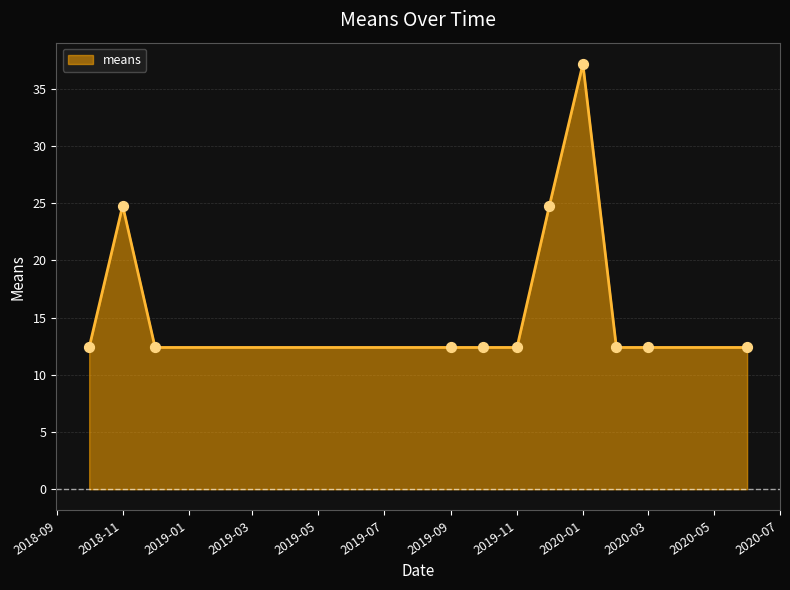

What is the minimum value shown in the chart?

12.4